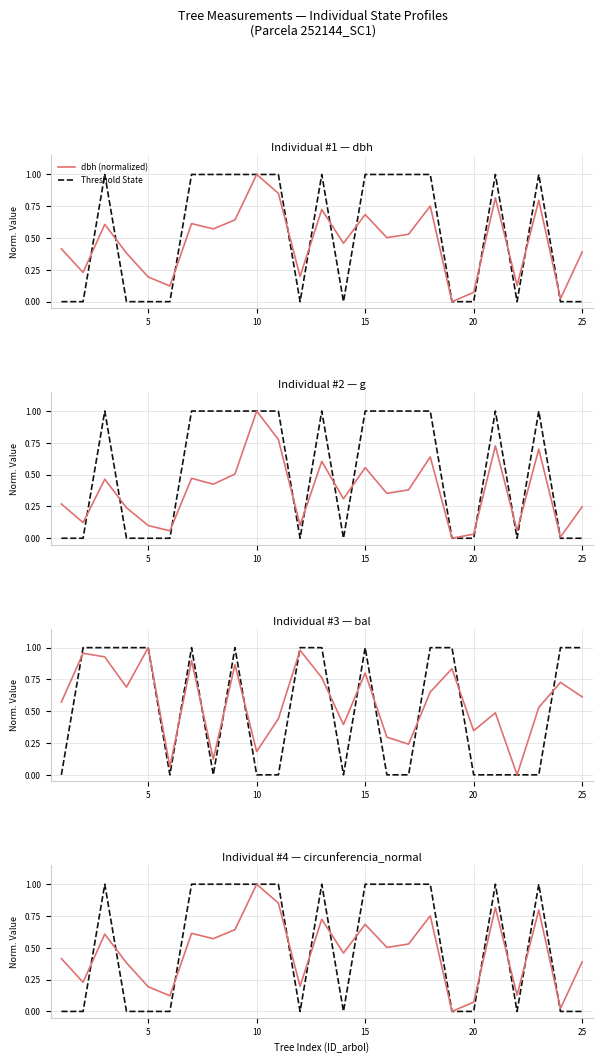

What is the difference between the maximum and minimum values in the Threshold State series?

1.0